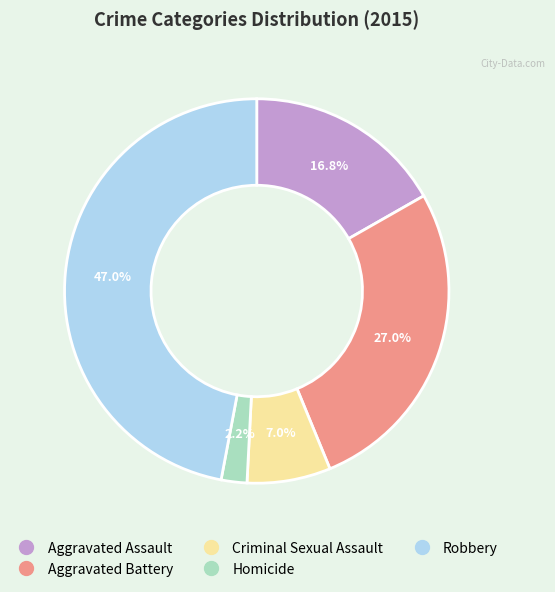

Rank the categories by value from lowest to highest.

Homicide, Criminal Sexual Assault, Aggravated Assault, Aggravated Battery, Robbery